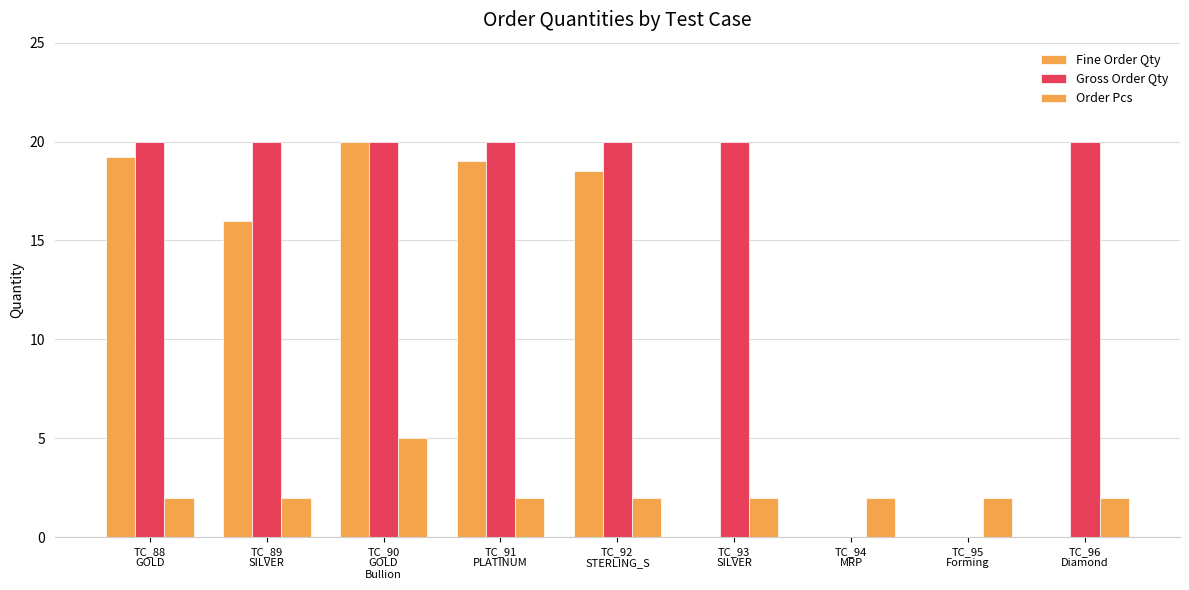

Is it true that Fine Order Qty equals 11.1 at TC_95
Forming?

False